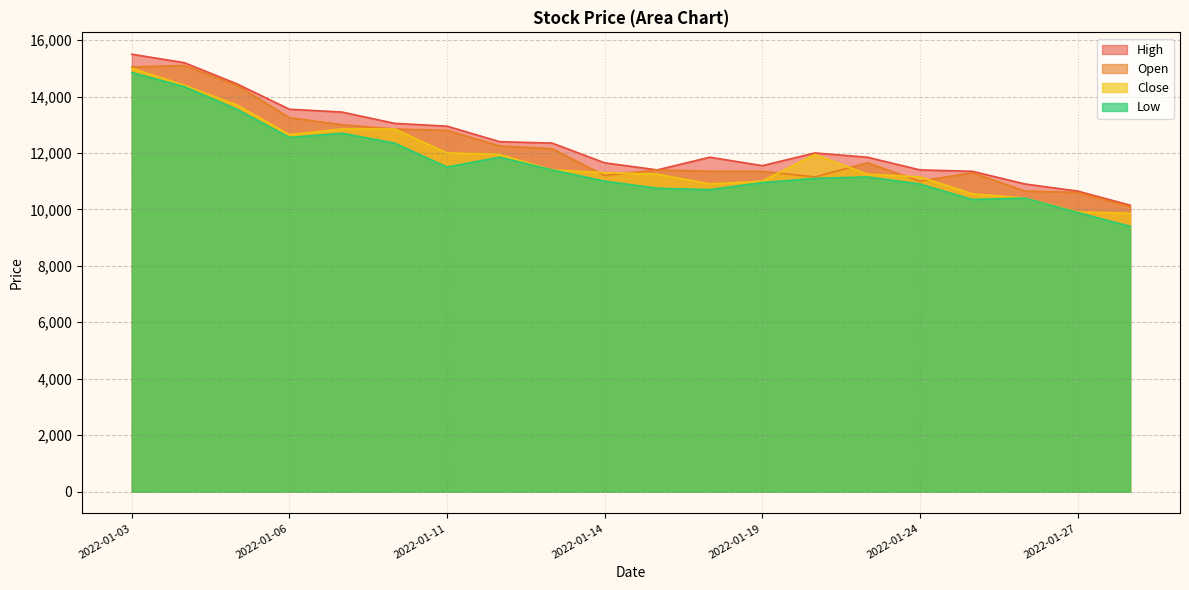

True or false: Close and Low cross at least once.

False